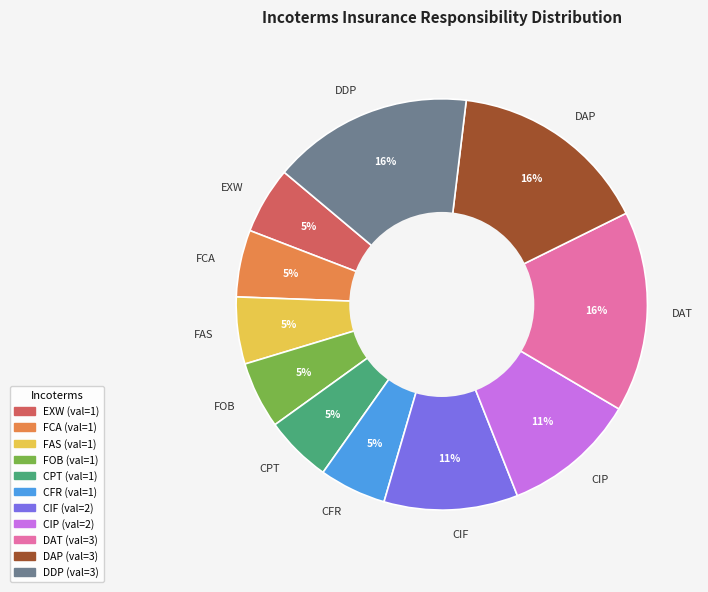

Which category has the smallest portion of the pie?

EXW